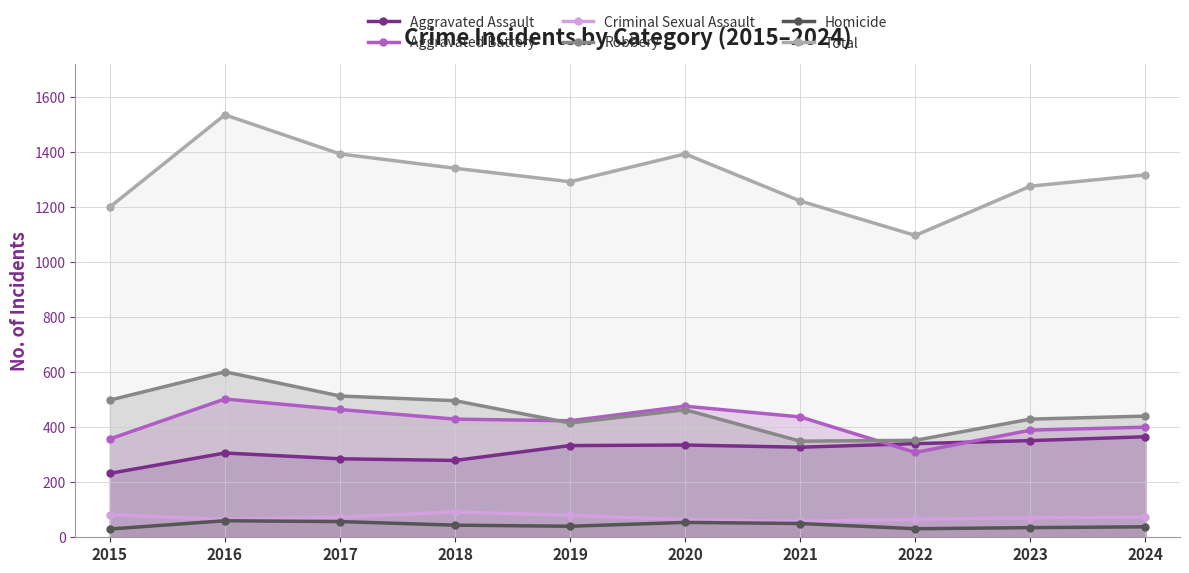

Reading left to right, extract all data points from this chart.

Aggravated Assault: 2015=232	2016=306	2017=285	2018=279	2019=333	2020=335	2021=327	2022=340	2023=351	2024=365
Aggravated Battery: 2015=357	2016=502	2017=464	2018=429	2019=423	2020=476	2021=437	2022=308	2023=389	2024=400
Criminal Sexual Assault: 2015=82	2016=65	2017=73	2018=92	2019=80	2020=64	2021=58	2022=65	2023=71	2024=73
Robbery: 2015=498	2016=601	2017=513	2018=496	2019=415	2020=463	2021=349	2022=352	2023=429	2024=440
Homicide: 2015=30	2016=60	2017=57	2018=44	2019=40	2020=54	2021=50	2022=31	2023=35	2024=38
Total: 2015=1199	2016=1534	2017=1392	2018=1340	2019=1291	2020=1392	2021=1221	2022=1096	2023=1275	2024=1316